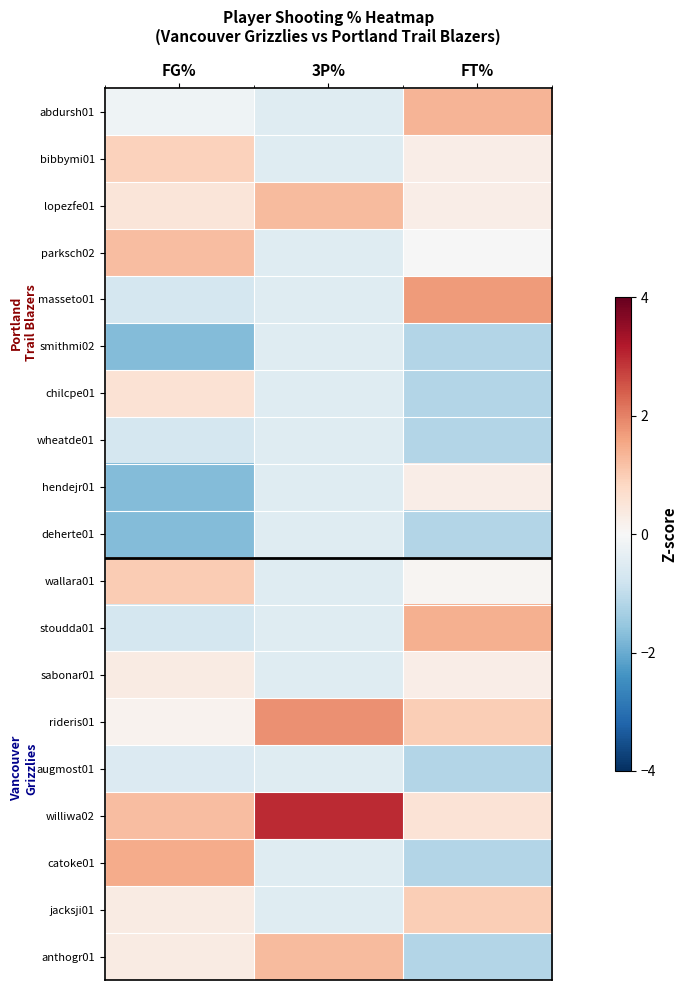

Reading right to left, transcribe all the data shown in this chart.

abdursh01: FT%=1.4	3P%=-0.5	FG%=-0.2
bibbymi01: FT%=0.3	3P%=-0.5	FG%=0.9
lopezfe01: FT%=0.3	3P%=1.3	FG%=0.5
parksch02: FT%=-0.0	3P%=-0.5	FG%=1.2
masseto01: FT%=1.7	3P%=-0.5	FG%=-0.7
smithmi02: FT%=-1.2	3P%=-0.5	FG%=-1.7
chilcpe01: FT%=-1.2	3P%=-0.5	FG%=0.6
wheatde01: FT%=-1.2	3P%=-0.5	FG%=-0.7
hendejr01: FT%=0.3	3P%=-0.5	FG%=-1.7
deherte01: FT%=-1.2	3P%=-0.5	FG%=-1.7
wallara01: FT%=0.1	3P%=-0.5	FG%=1.0
stoudda01: FT%=1.4	3P%=-0.5	FG%=-0.7
sabonar01: FT%=0.3	3P%=-0.5	FG%=0.3
rideris01: FT%=1.0	3P%=1.8	FG%=0.1
augmost01: FT%=-1.2	3P%=-0.5	FG%=-0.6
williwa02: FT%=0.6	3P%=3.0	FG%=1.2
catoke01: FT%=-1.2	3P%=-0.5	FG%=1.5
jacksji01: FT%=1.0	3P%=-0.5	FG%=0.3
anthogr01: FT%=-1.2	3P%=1.3	FG%=0.3